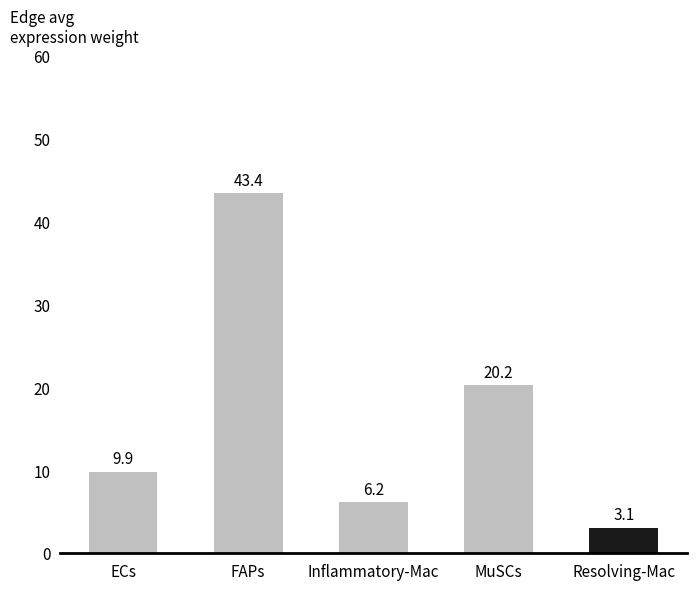

The chart shows a value of 20.2 at MuSCs. True or false?

True